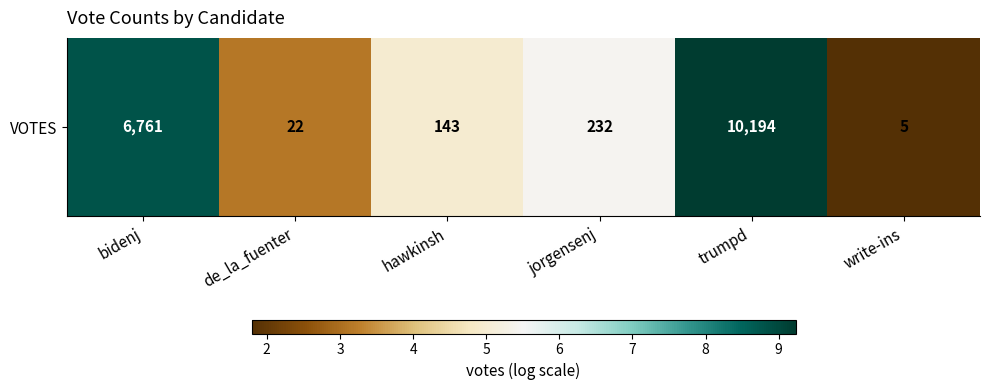

The value at hawkinsh is 2.6. True or false?

False